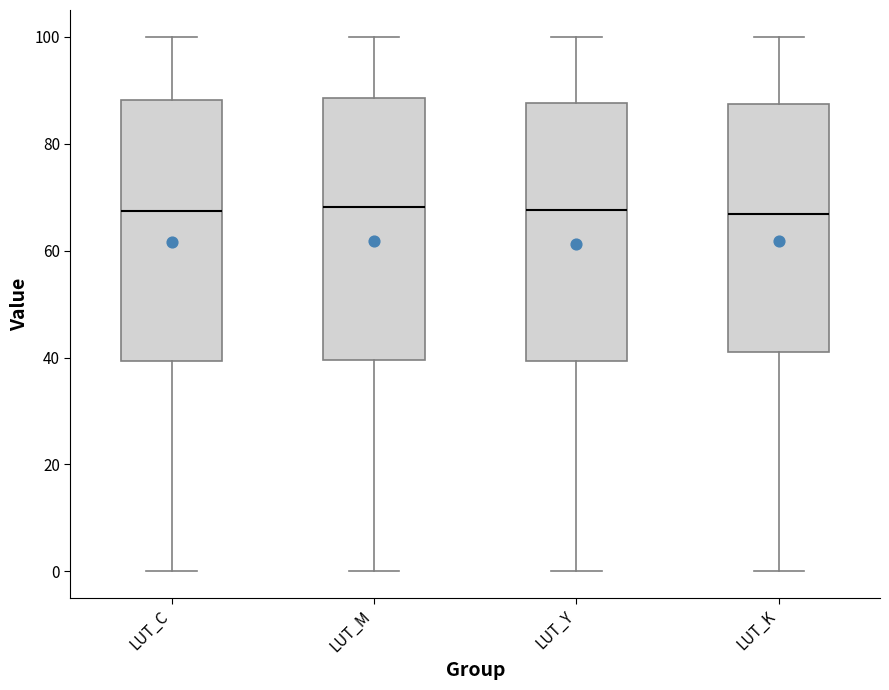

Reading left to right, transcribe this box plot: for each box, give where its median line is, the range the box spans, and where its two whiskers end, as read against the y-axis. The values are not printed on the chart, so give them approximately, as read against the axis.

LUT_C: median 68, box 40 to 88, whiskers 0 to 100
LUT_M: median 68, box 40 to 88, whiskers 0 to 100
LUT_Y: median 68, box 40 to 88, whiskers 0 to 100
LUT_K: median 66, box 42 to 88, whiskers 0 to 100